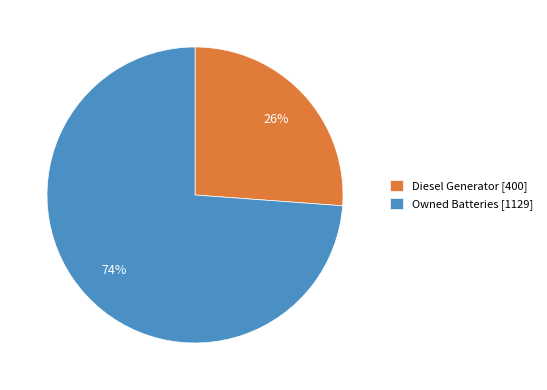

Which has a higher value, Diesel Generator [400] or Owned Batteries [1129]?

Owned Batteries [1129]